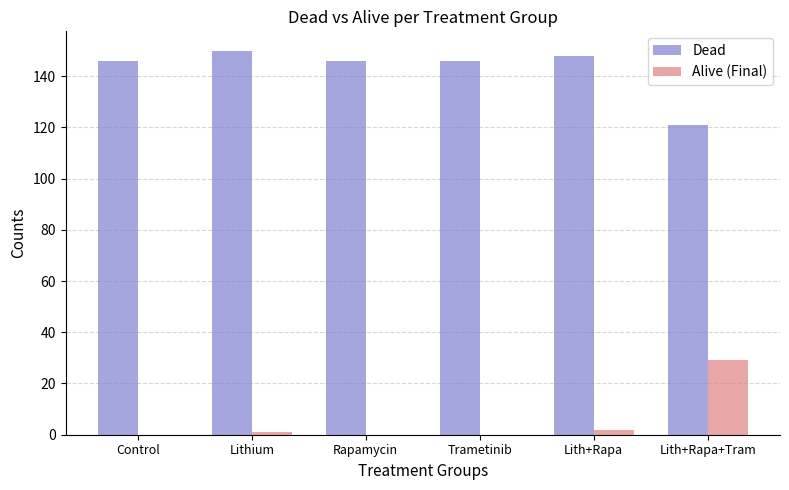

What is the spread (max minus min) of values at Lith+Rapa+Tram?

92